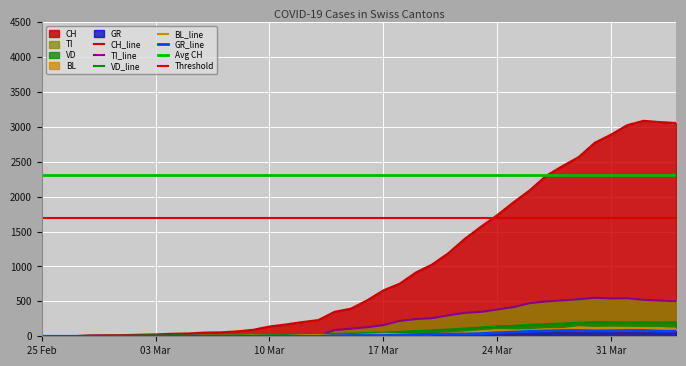

True or false: VD has a value of 42 at 2020-03-19.

False